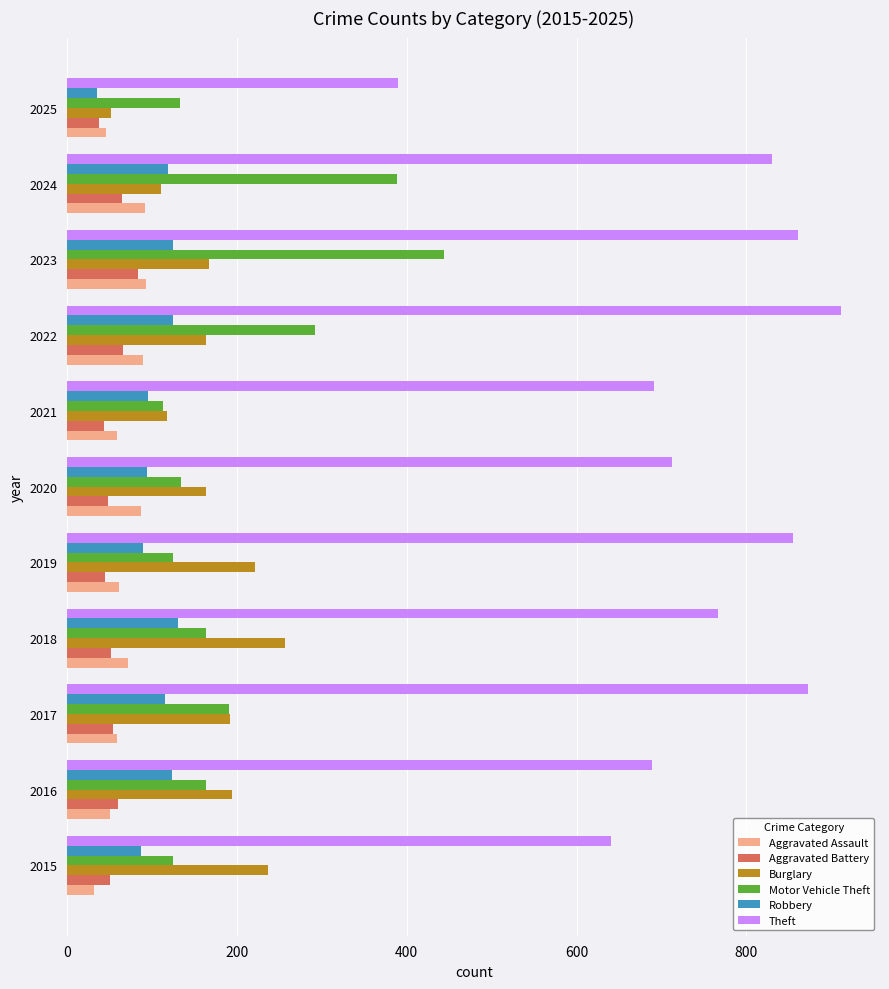

The Motor Vehicle Theft series shows 444 at 2023. True or false?

True